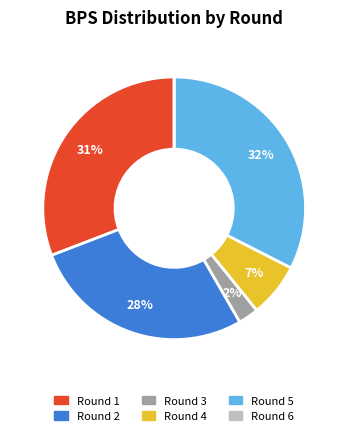

What is the largest slice in the pie chart?

Round 5